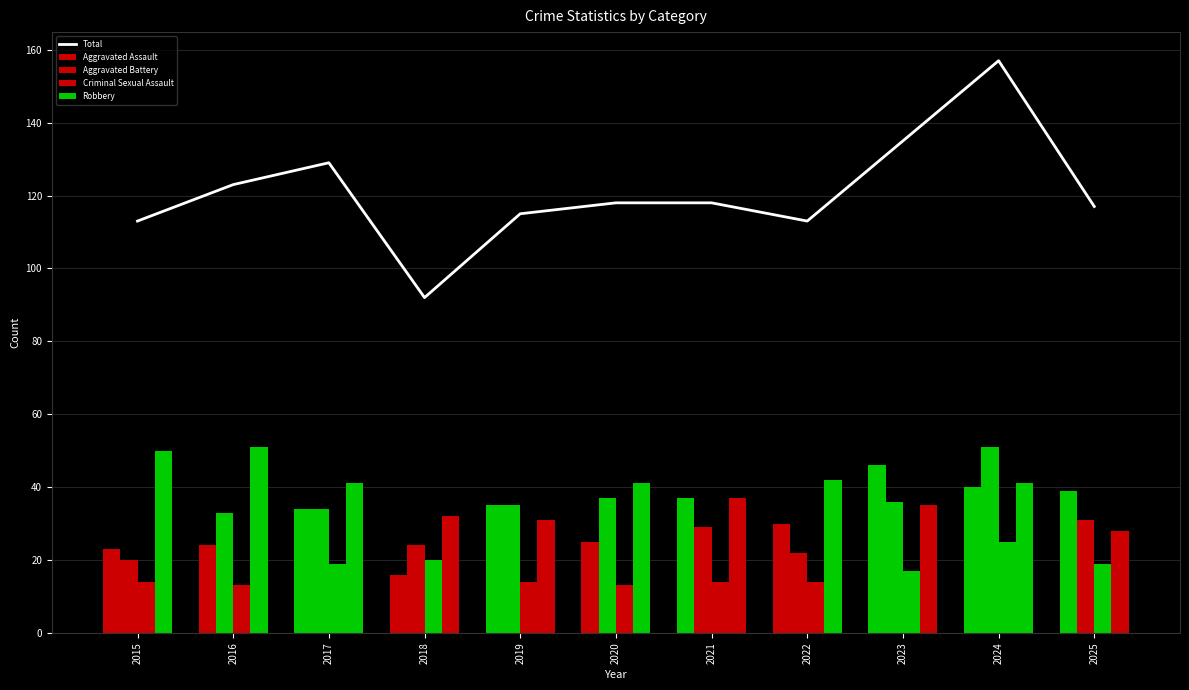

What is the value of the Robbery bar at the 11th from the left?

28